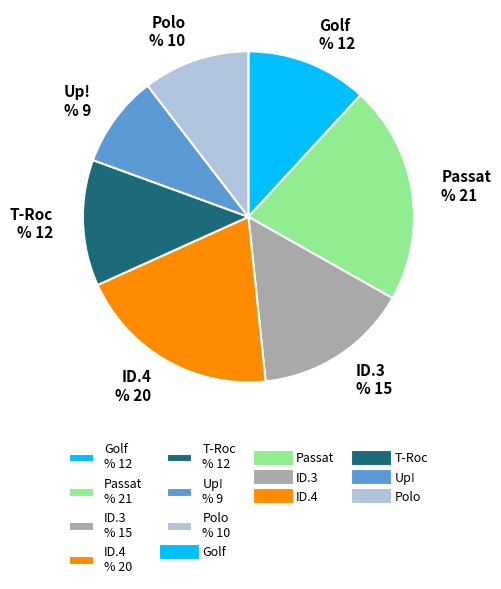

How many slices are in this pie chart?

7